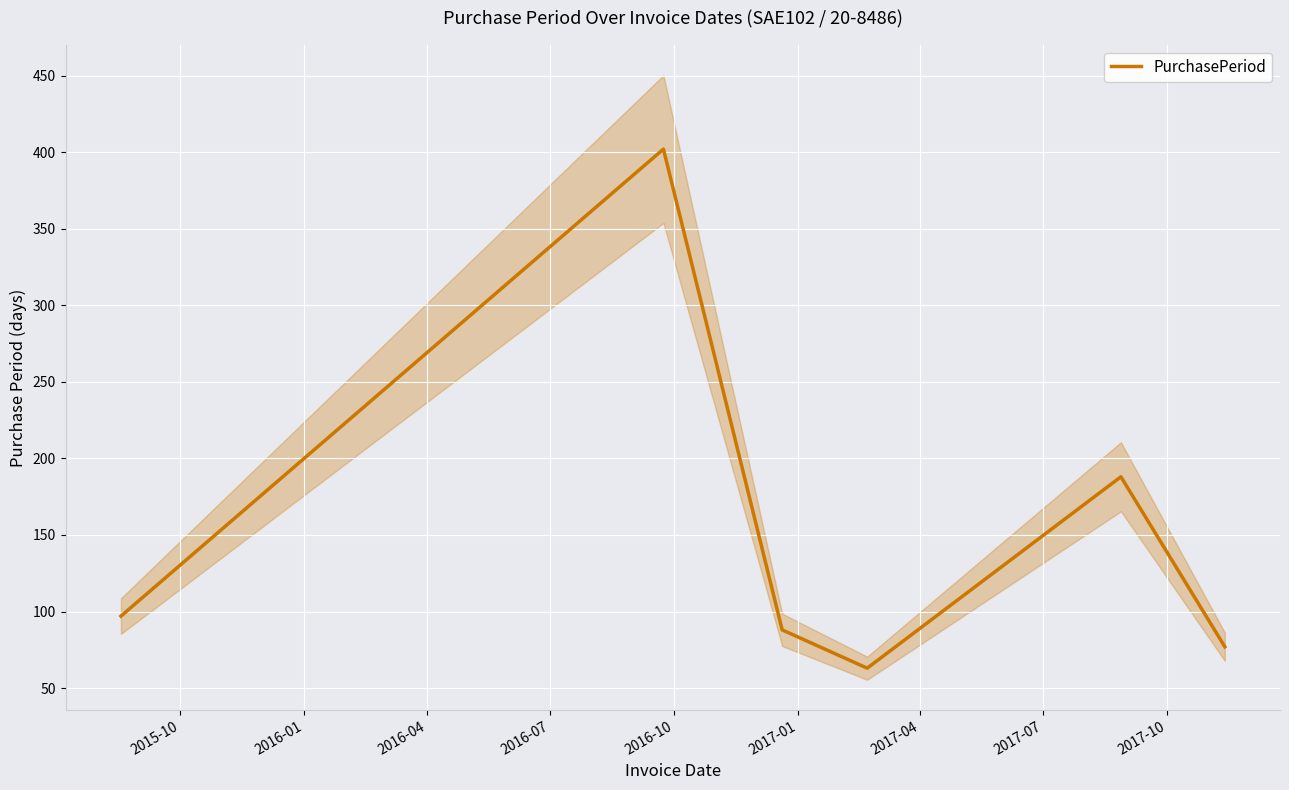

What is the smallest value displayed?

63